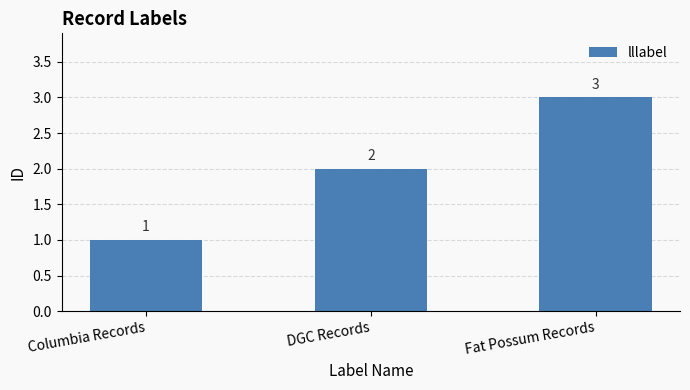

Reading left to right, extract all data points from this chart.

Columbia Records=1	DGC Records=2	Fat Possum Records=3